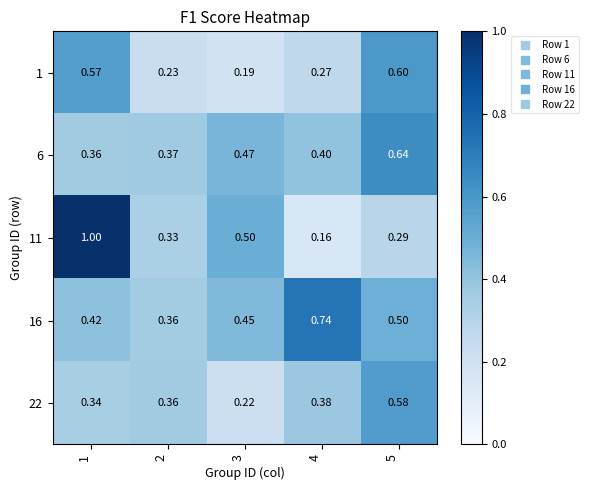

How many series are shown in this chart?

5